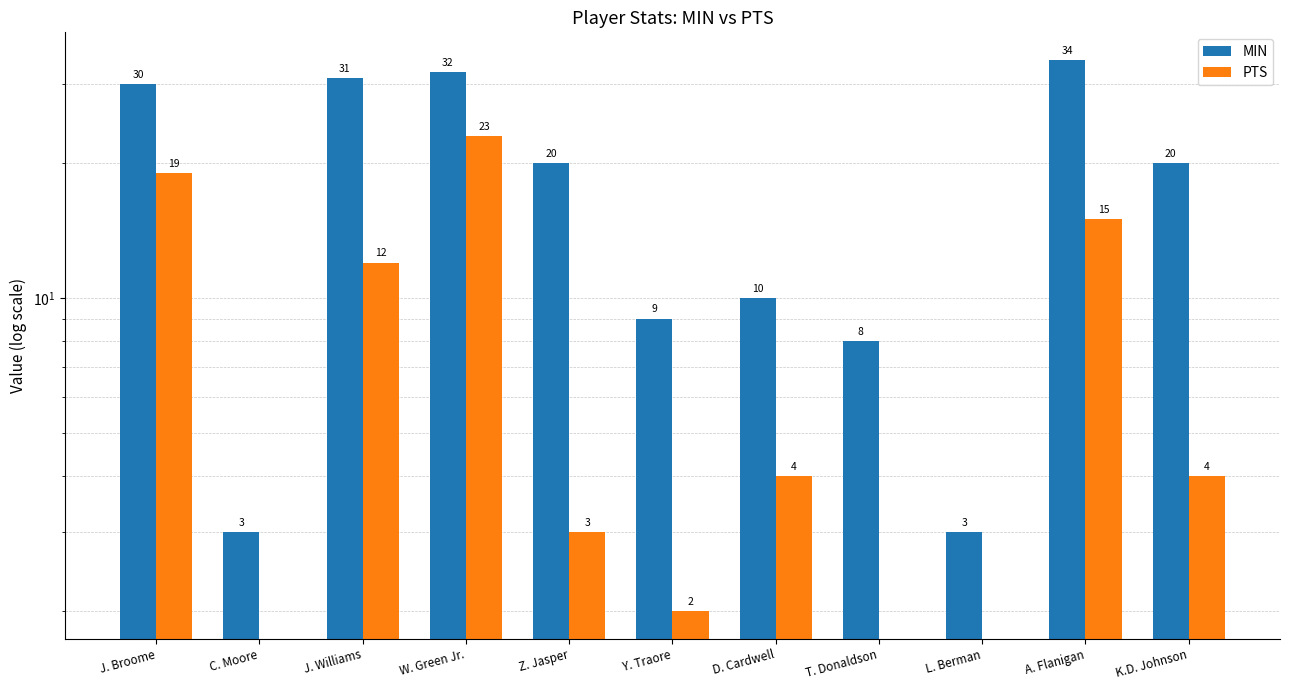

Which series has the largest range (max minus min)?

MIN